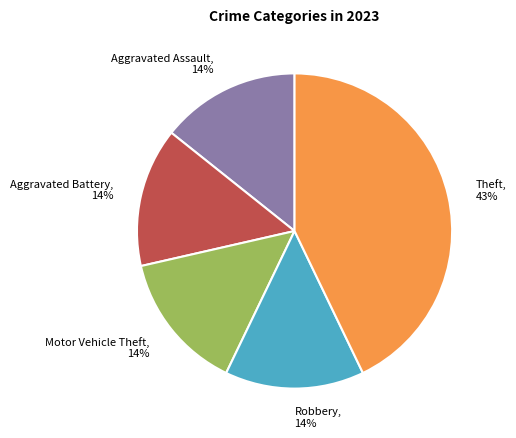

How many slices are in this pie chart?

5